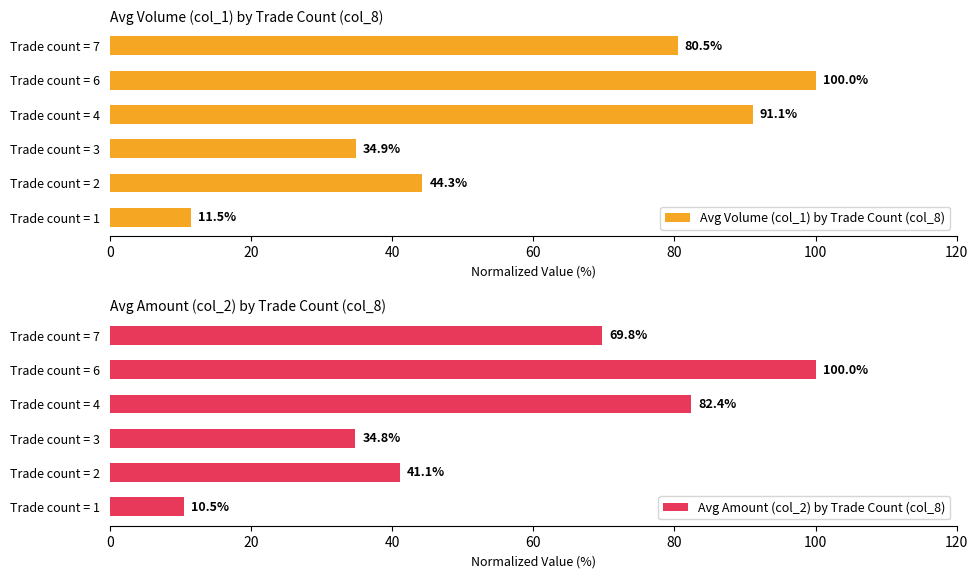

At which label is Avg Volume (col_1) by Trade Count (col_8) closest to 55?

Trade count = 2